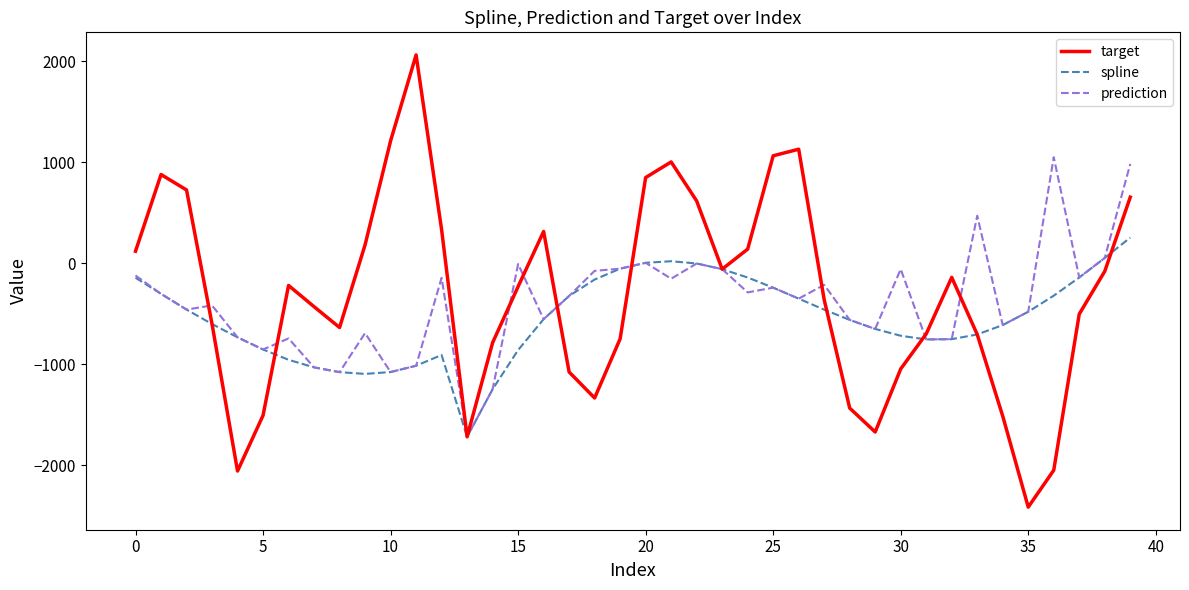

Rank the series by their maximum value, from highest to lowest.

target, prediction, spline